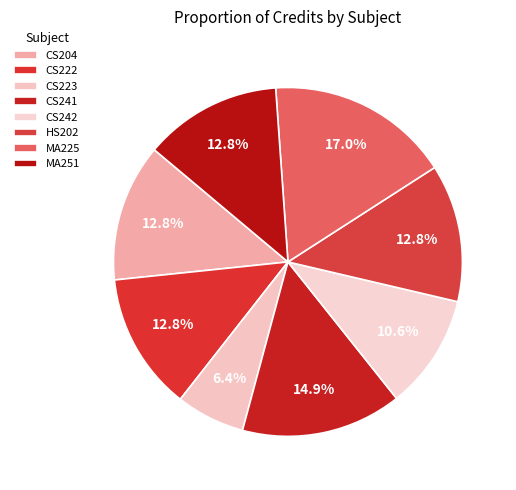

What is the largest slice in the pie chart?

MA225